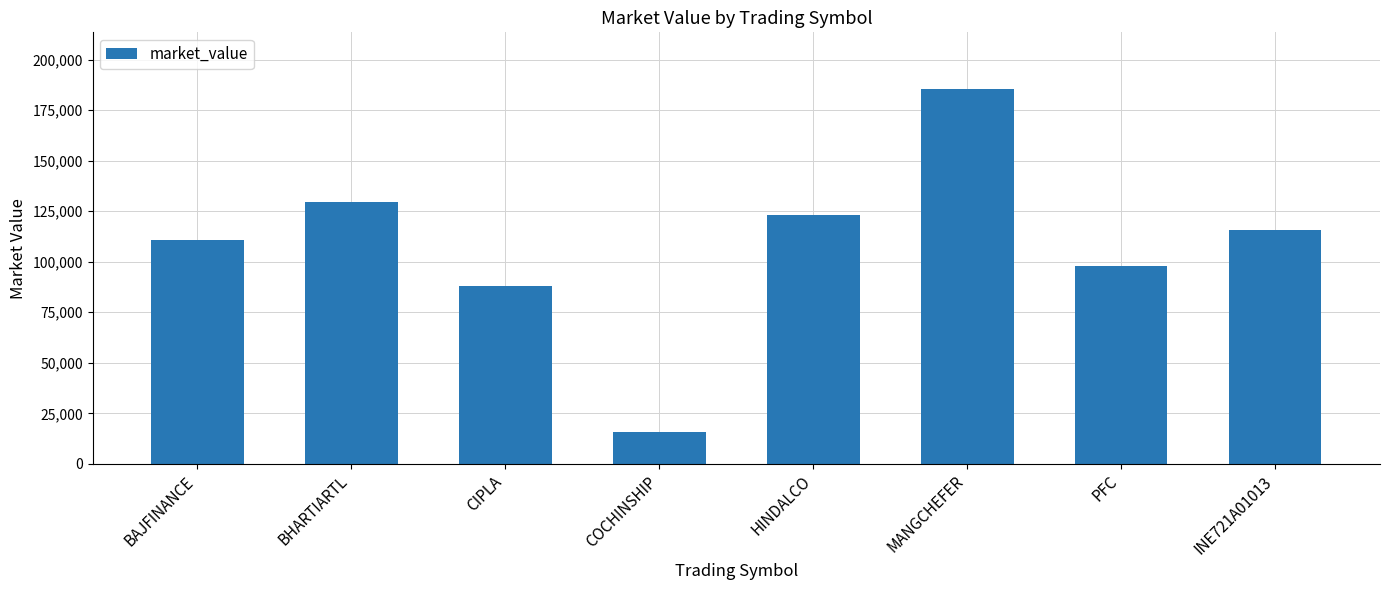

How many bars are there in total?

8